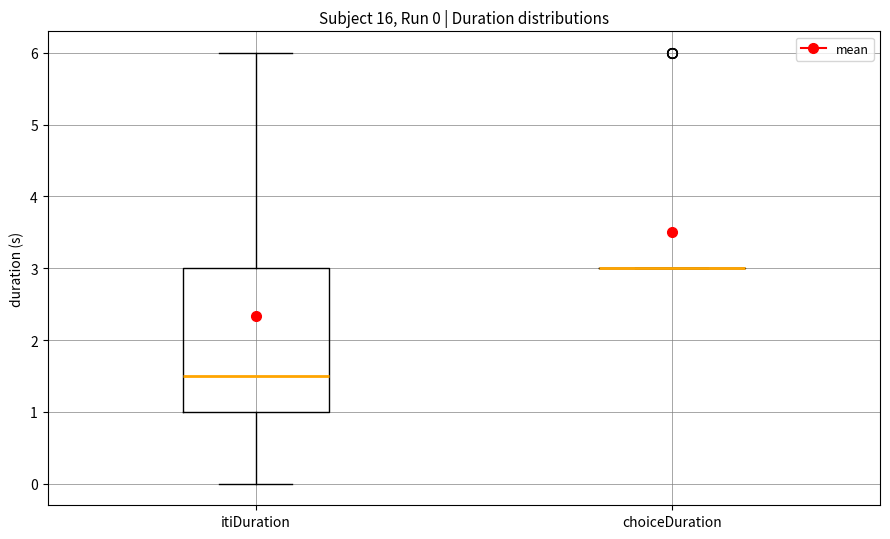

Which box is the tallest, from its lower edge to its upper edge?

itiDuration